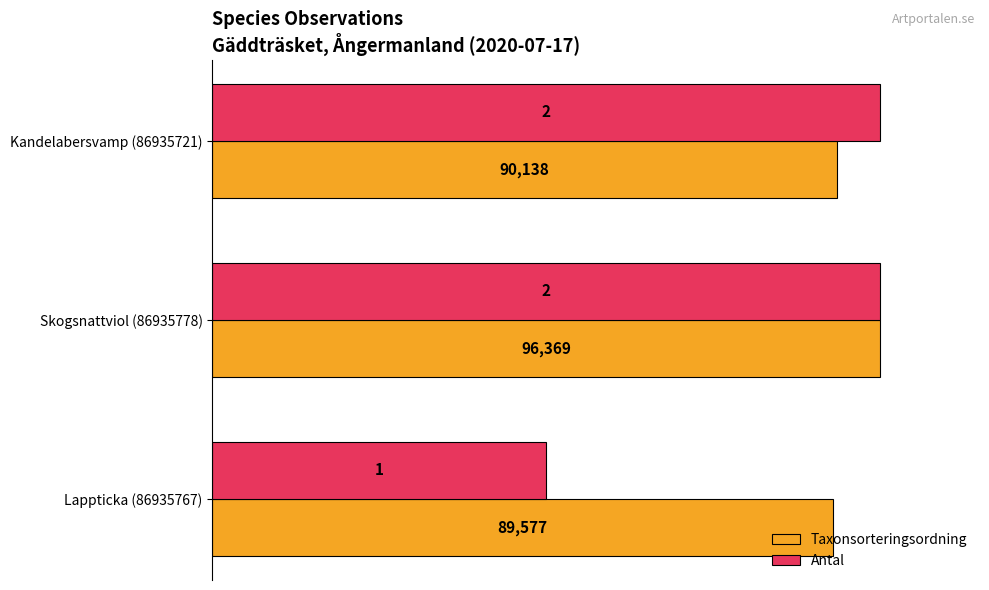

What are all the series names shown in the legend?

Taxonsorteringsordning, Antal